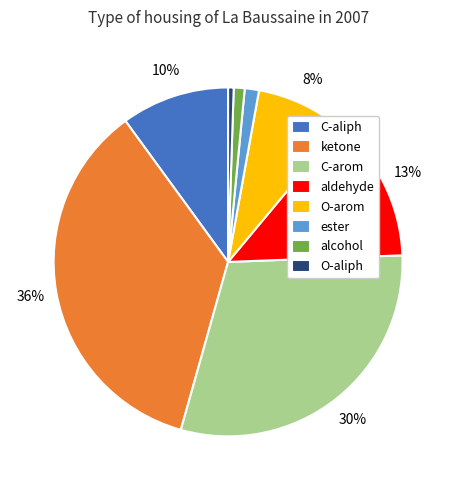

Does any single category account for the majority?

No